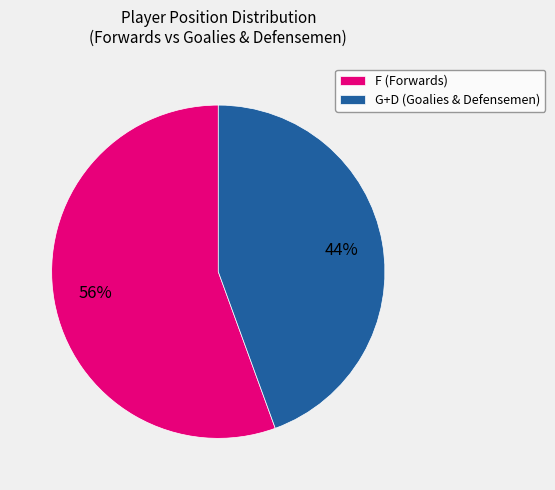

To the nearest percent, what portion does F (Forwards) represent?

56%